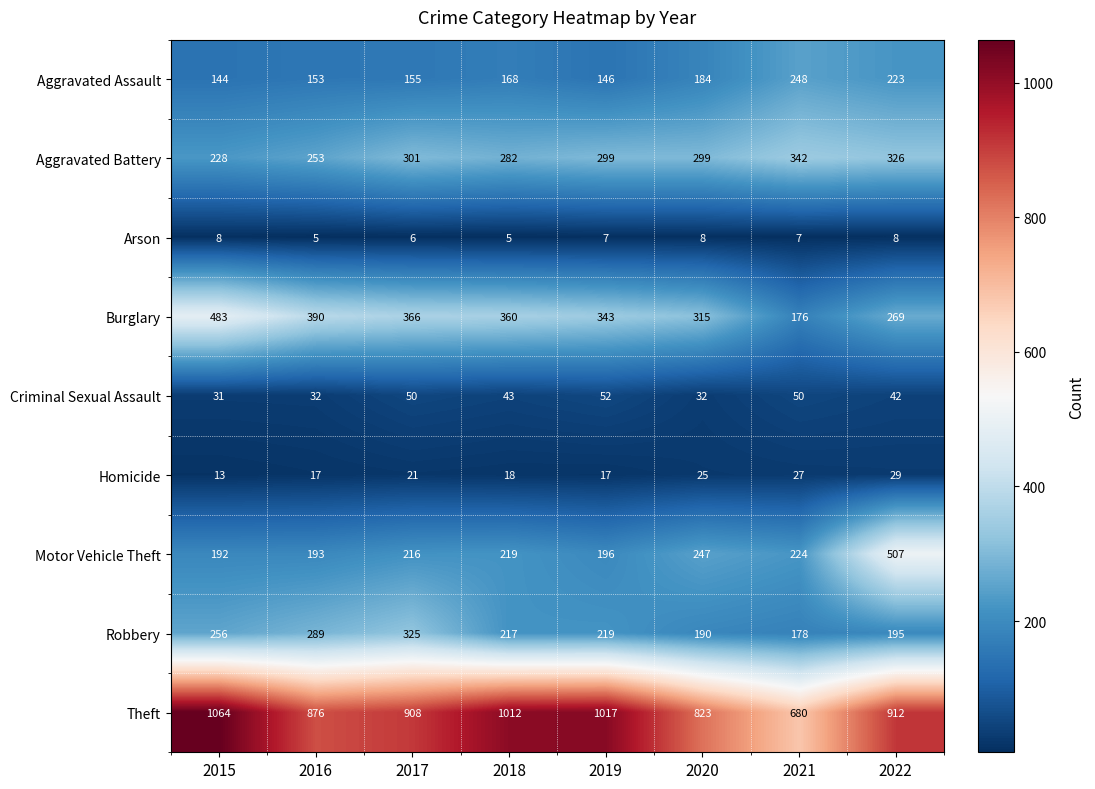

Which category has the highest value in the Aggravated Battery series?

2021